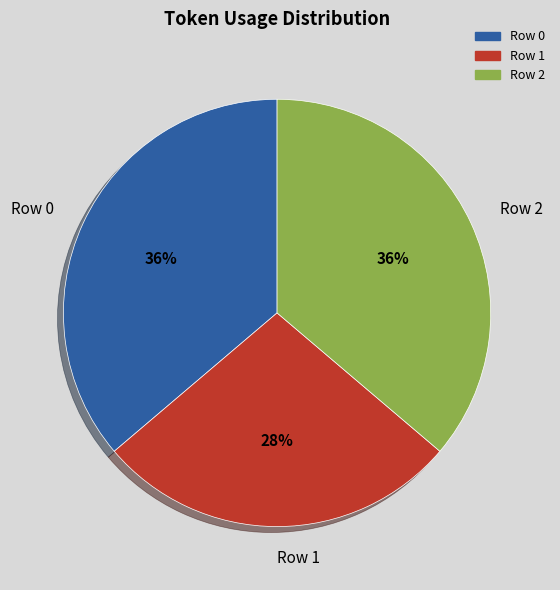

The Row 1 slice represents 28% of the pie. True or false?

True